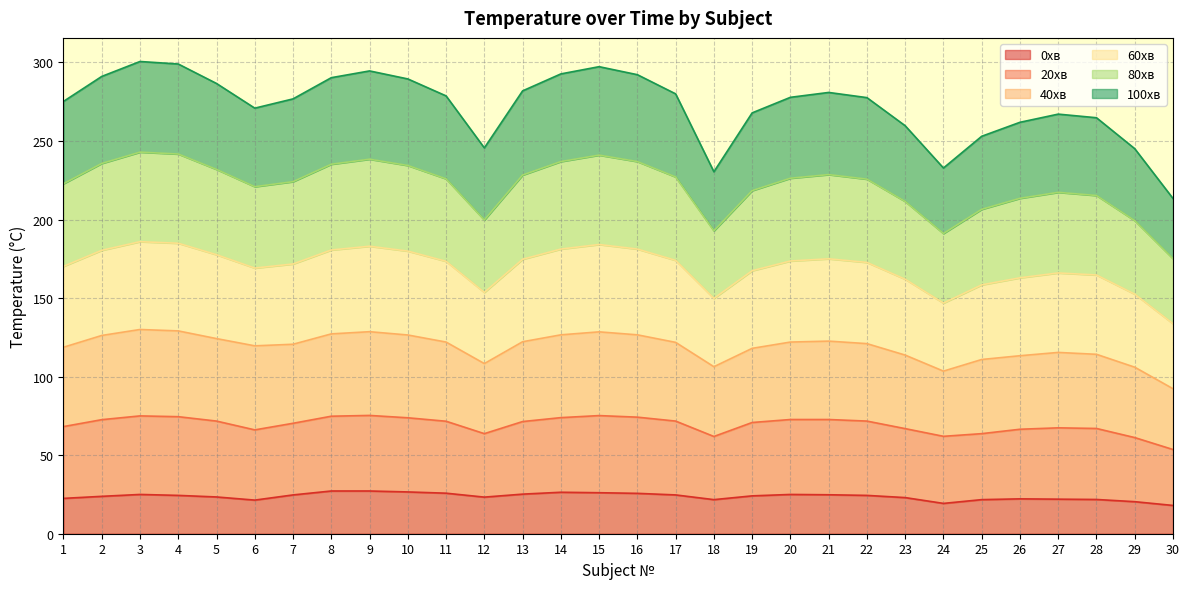

What is the difference between the 0хв values at 6 and 17?

3.3